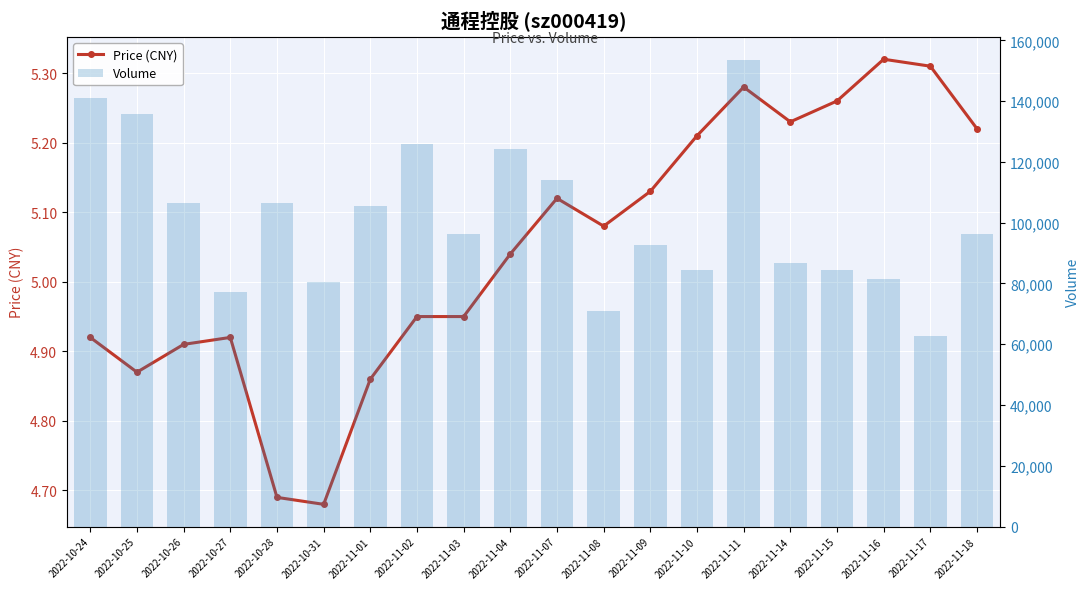

Reading left to right, transcribe all the data shown in this chart.

price: 2022-10-24=4.9	2022-10-25=4.9	2022-10-26=4.9	2022-10-27=4.9	2022-10-28=4.7	2022-10-31=4.7	2022-11-01=4.9	2022-11-02=5.0	2022-11-03=5.0	2022-11-04=5.0	2022-11-07=5.1	2022-11-08=5.1	2022-11-09=5.1	2022-11-10=5.2	2022-11-11=5.3	2022-11-14=5.2	2022-11-15=5.3	2022-11-16=5.3	2022-11-17=5.3	2022-11-18=5.2
volume: 2022-10-24=141034.0	2022-10-25=135660.0	2022-10-26=106430.0	2022-10-27=77351.0	2022-10-28=106351.0	2022-10-31=80421.0	2022-11-01=105376.0	2022-11-02=125927.0	2022-11-03=96132.0	2022-11-04=124120.0	2022-11-07=114155.0	2022-11-08=70842.0	2022-11-09=92745.0	2022-11-10=84353.0	2022-11-11=153425.0	2022-11-14=86853.0	2022-11-15=84391.0	2022-11-16=81611.0	2022-11-17=62838.0	2022-11-18=96327.0